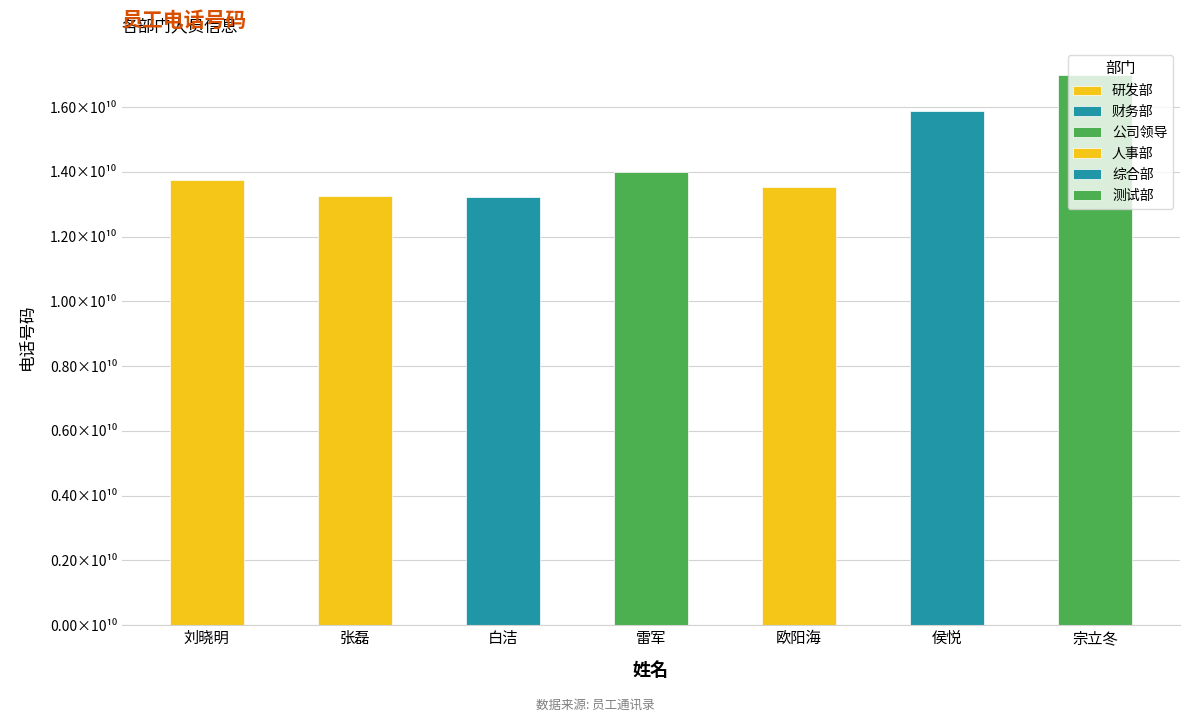

Count the number of values greater than 13752152116.

3